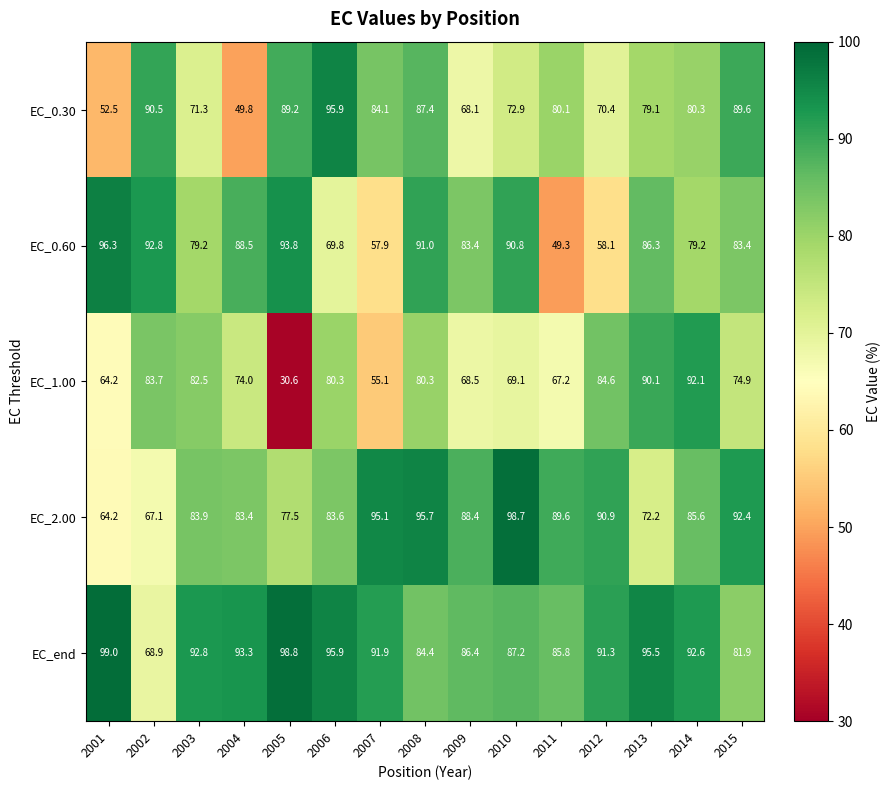

How many series are shown in this chart?

5